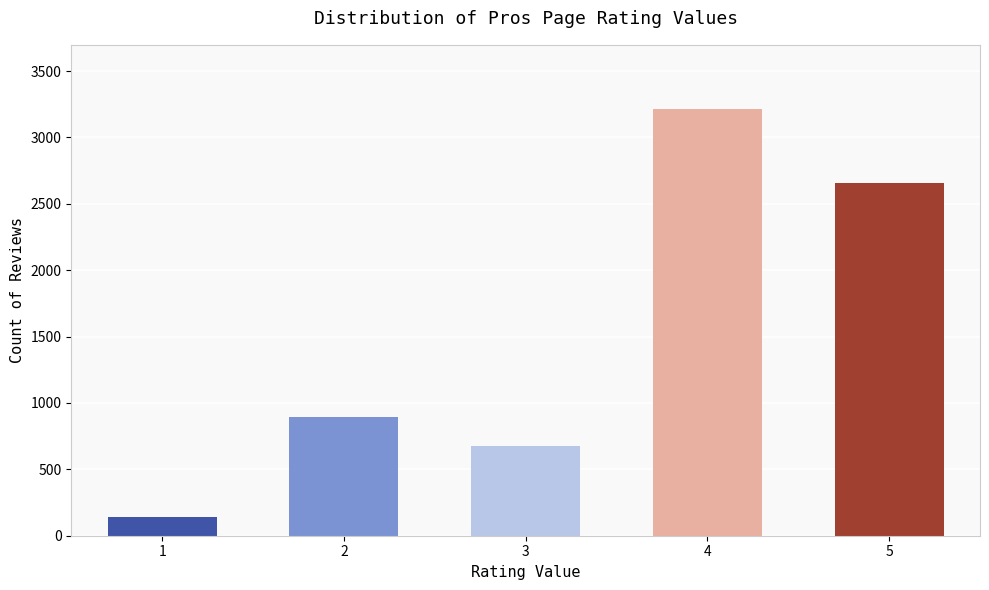

How many values are below 892?

2